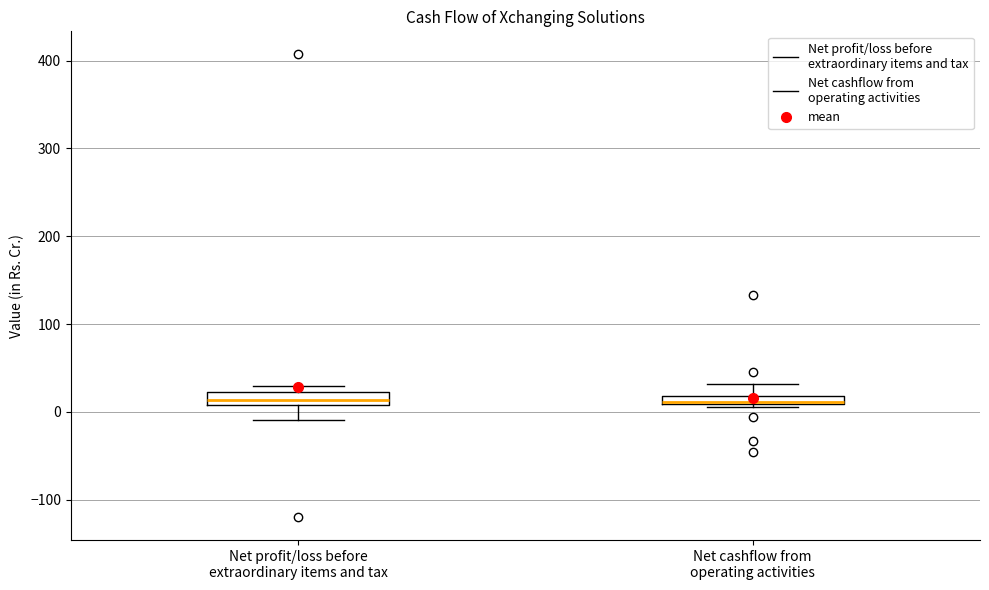

Where is the upper edge of the box for Net cashflow from operating activities on the y-axis? The values are not printed on the chart, so give them approximately, as read against the axis.

20